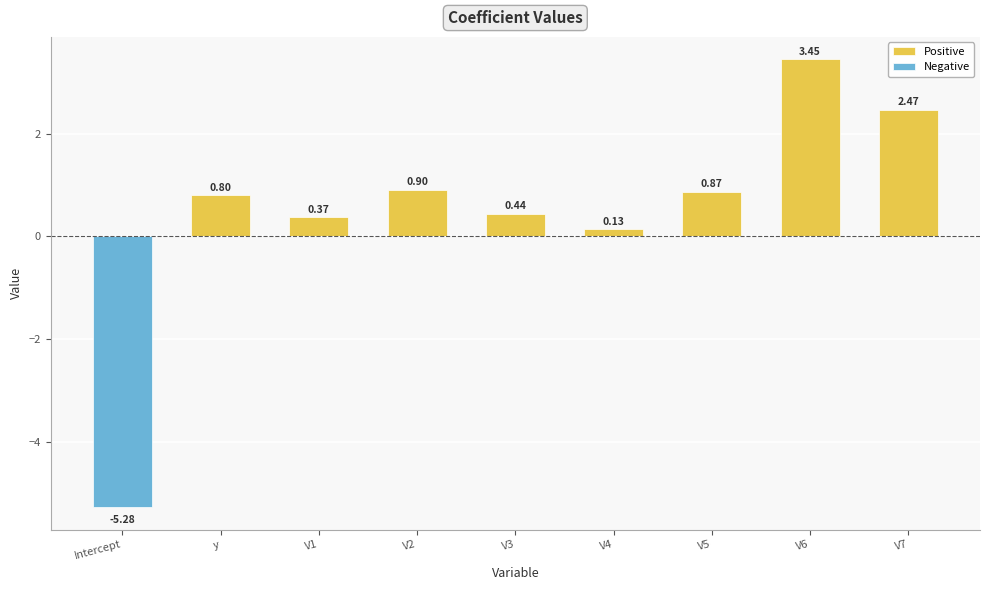

How many groups of bars are there?

9